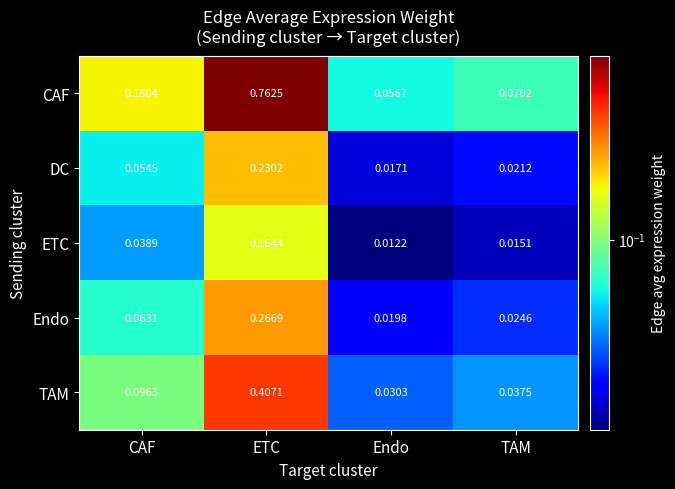

Rank the series at Endo from highest to lowest value.

CAF, TAM, Endo, DC, ETC